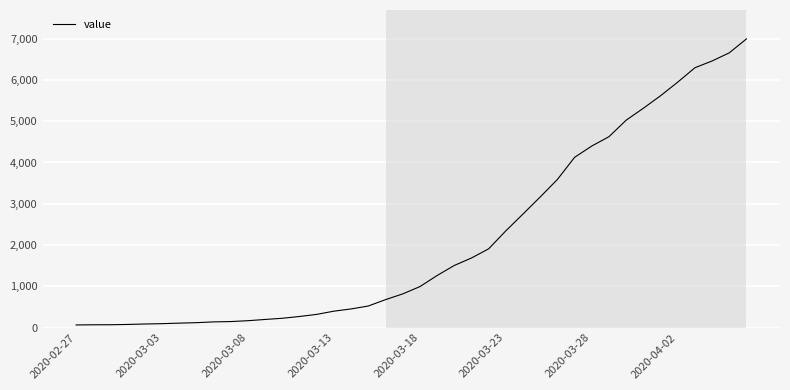

Does the chart have visible grid lines?

Yes